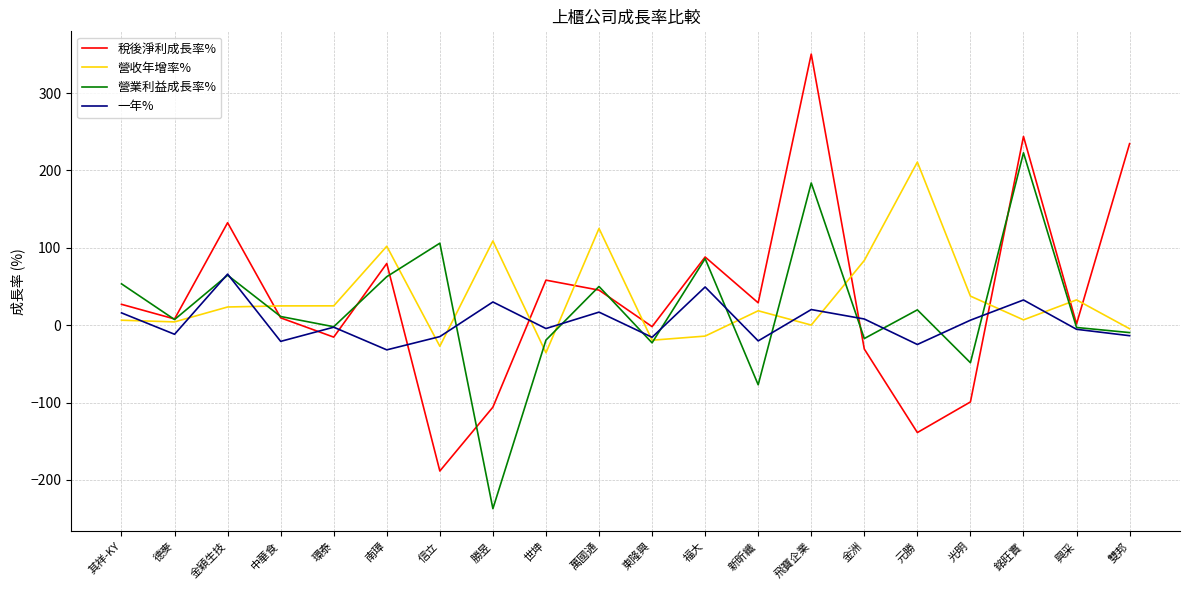

What is the maximum value shown in the chart?

350.4